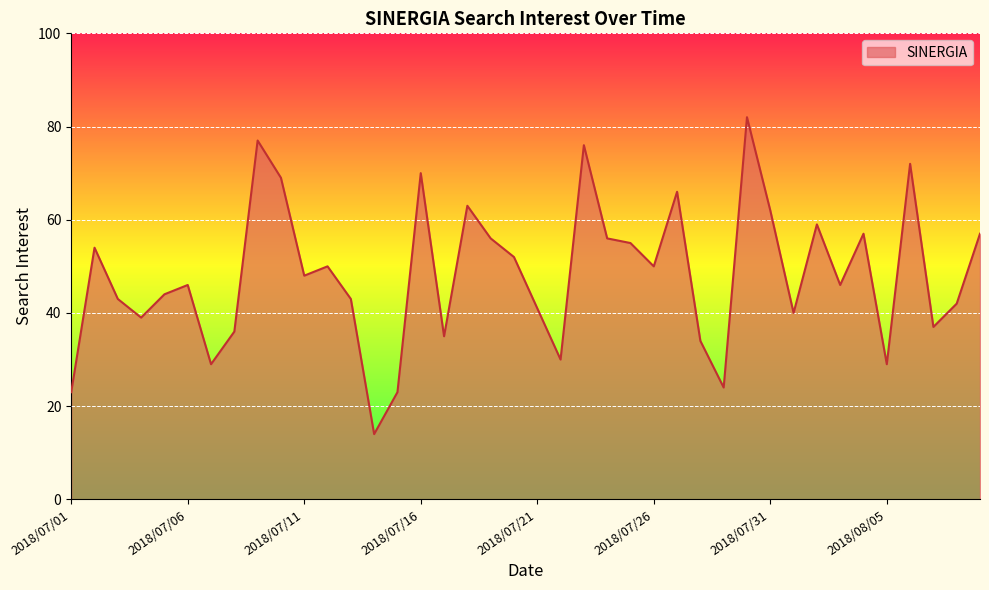

What is the smallest value displayed?

14